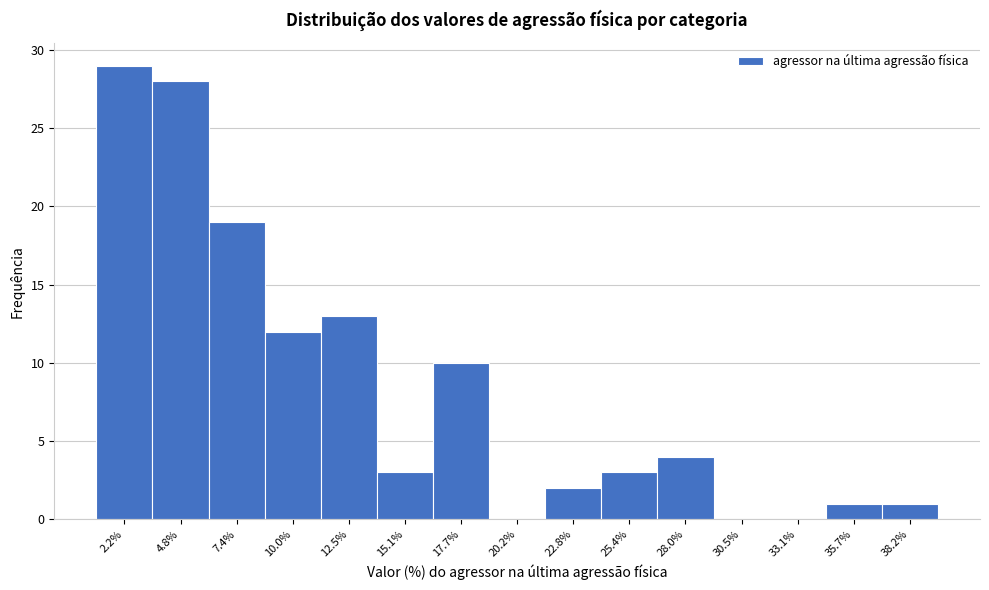

Reading left to right, what are all the values shown in this chart?

2.2%=29	4.8%=28	7.4%=19	10.0%=12	12.5%=13	15.1%=3	17.7%=10	20.2%=0	22.8%=2	25.4%=3	28.0%=4	30.5%=0	33.1%=0	35.7%=1	38.2%=1